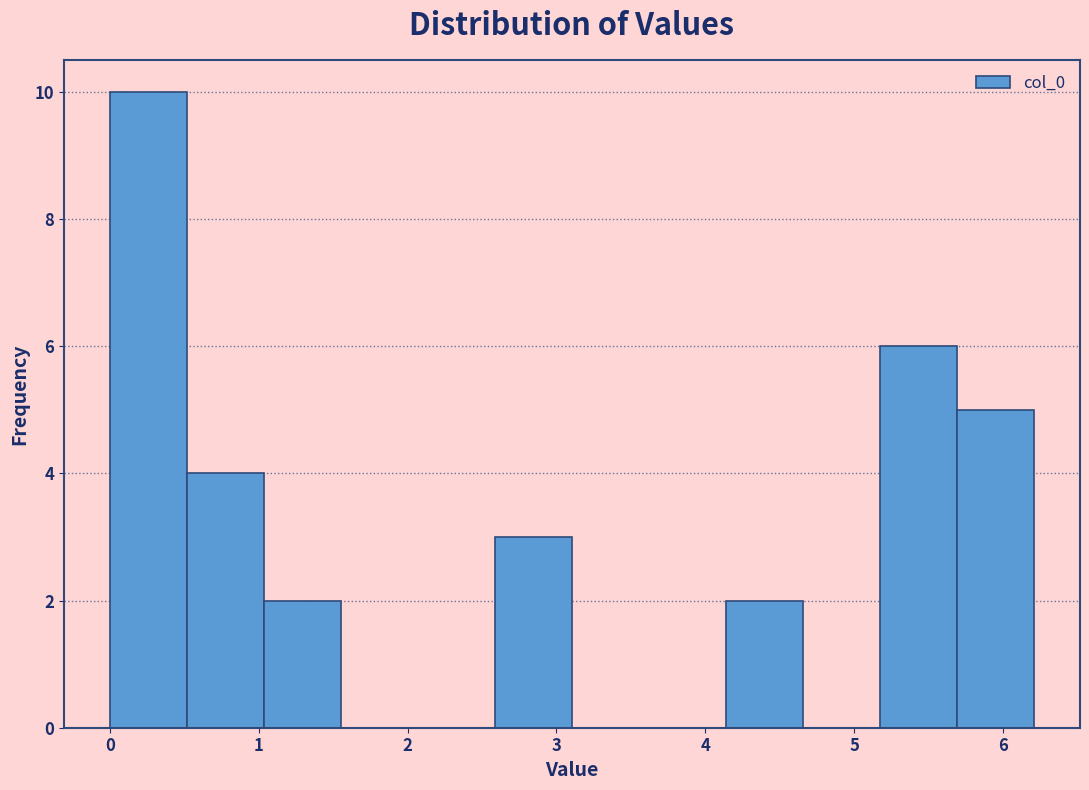

How tall is the bar that spans 0.0 to 0.5 on the x-axis? Neither the bar edges nor the heights are printed on the chart, so give them approximately, as read against the axes.

10